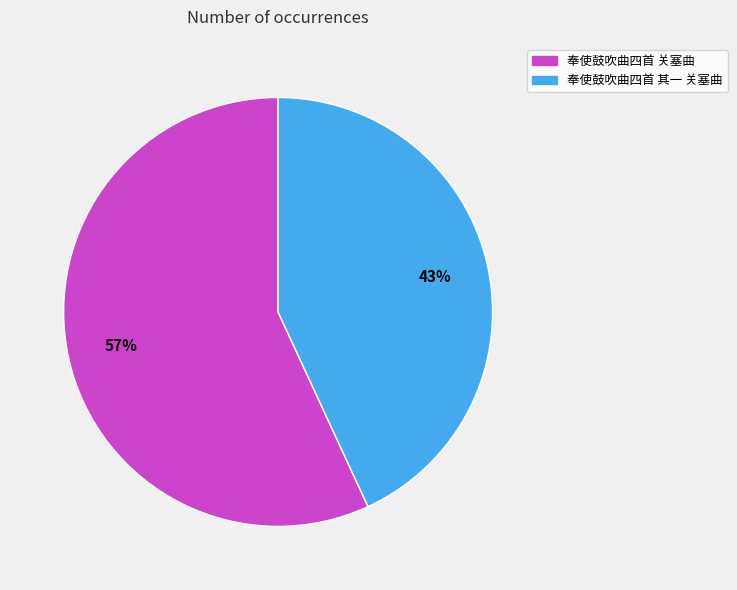

To the nearest percent, what is the combined percentage of 奉使鼓吹曲四首 关塞曲 and 奉使鼓吹曲四首 其一 关塞曲?

100%